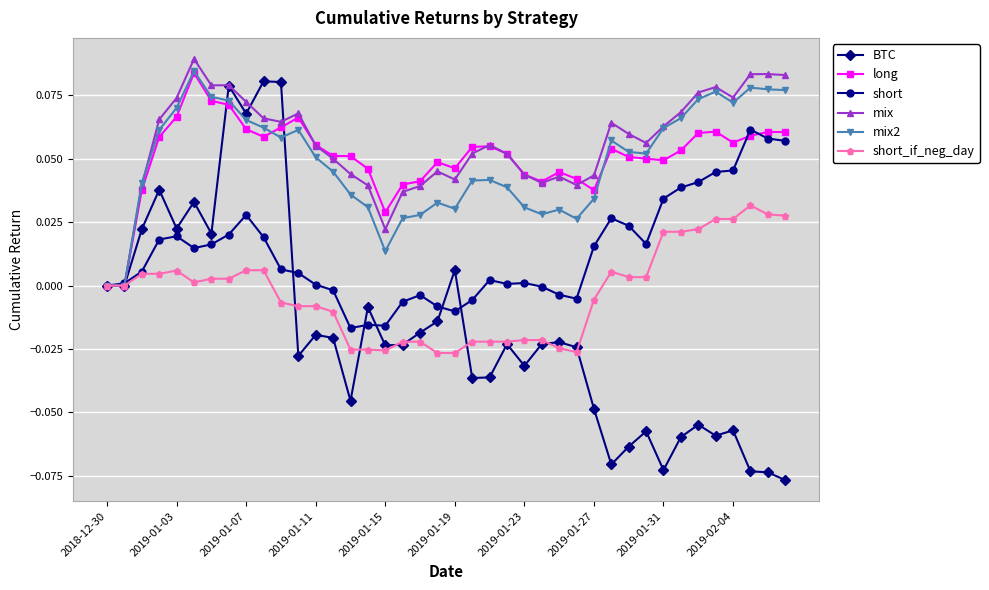

Which series has the widest spread of values?

BTC